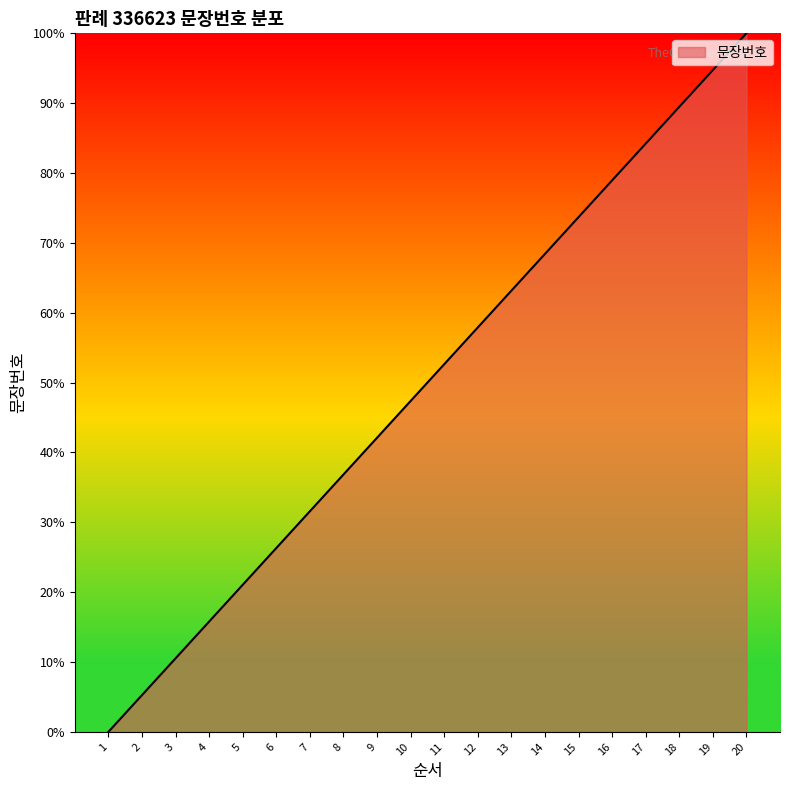

Reading left to right, what are all the values shown in this chart?

1=0.0	2=5.3	3=10.5	4=15.8	5=21.1	6=26.3	7=31.6	8=36.8	9=42.1	10=47.4	11=52.6	12=57.9	13=63.2	14=68.4	15=73.7	16=78.9	17=84.2	18=89.5	19=94.7	20=100.0